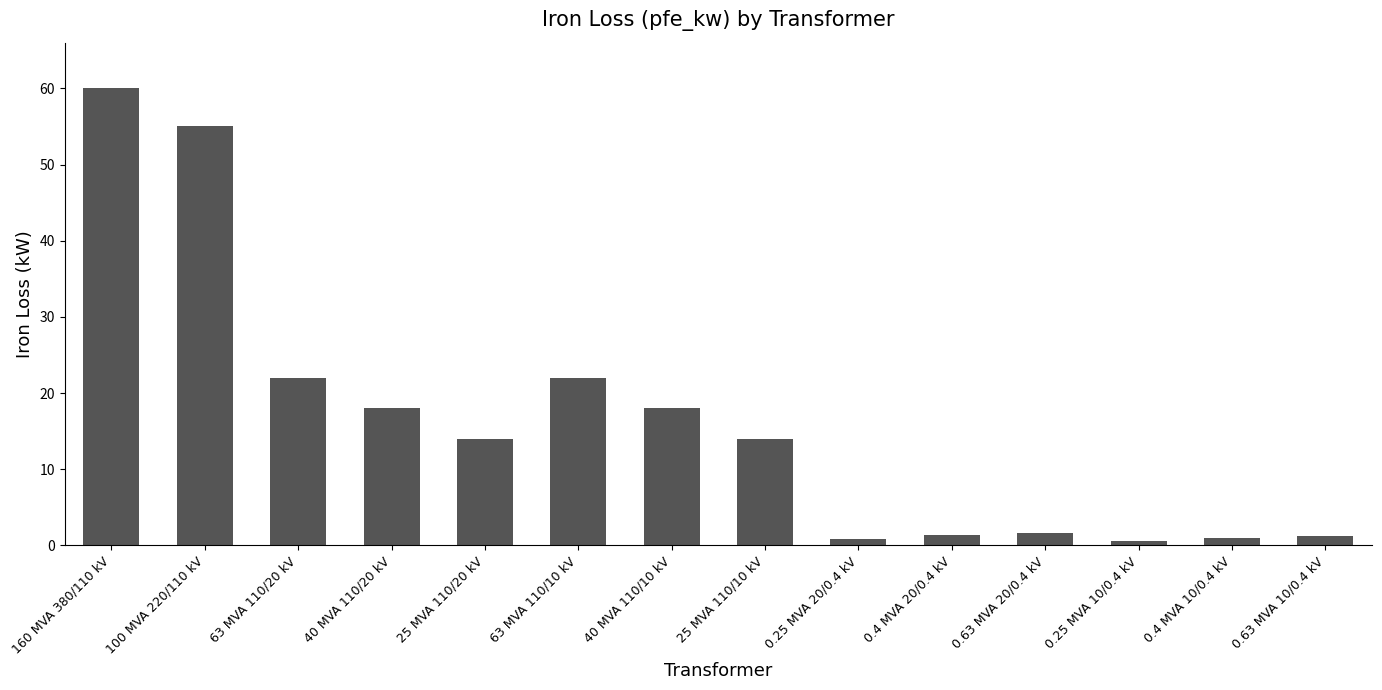

What is the greatest value displayed?

60.0